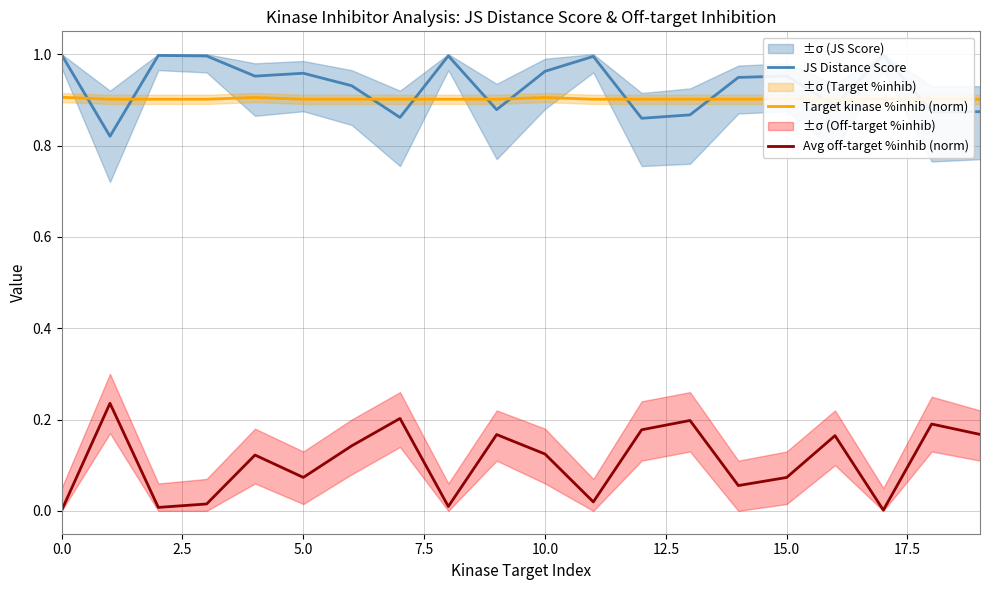

What is the difference between the highest and lowest values at 17?

1.0